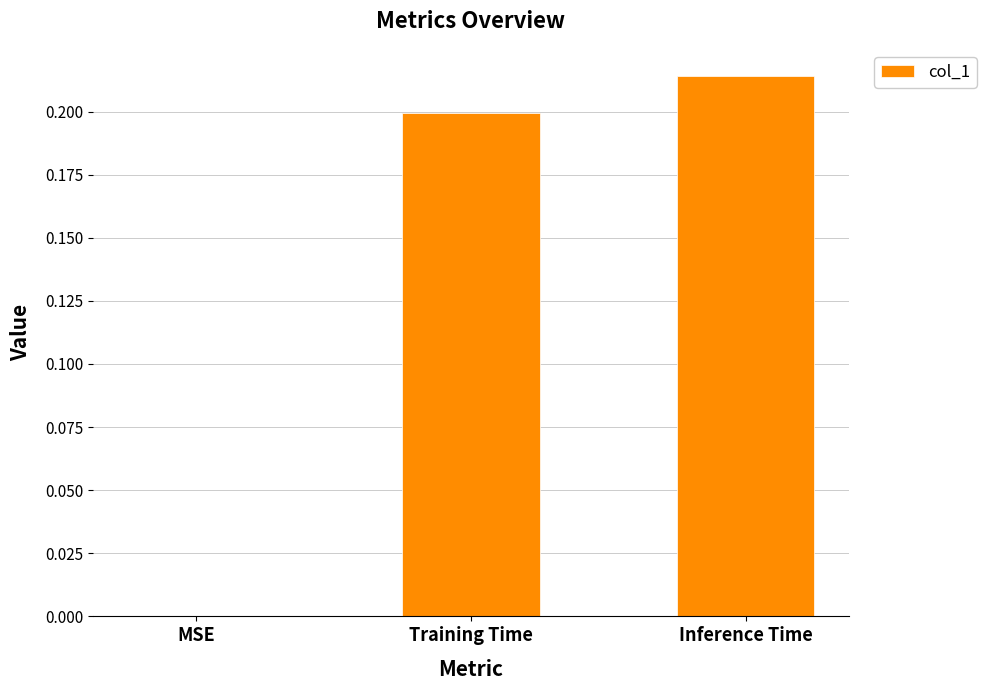

The chart shows a value of 0.2 at Training Time. True or false?

True